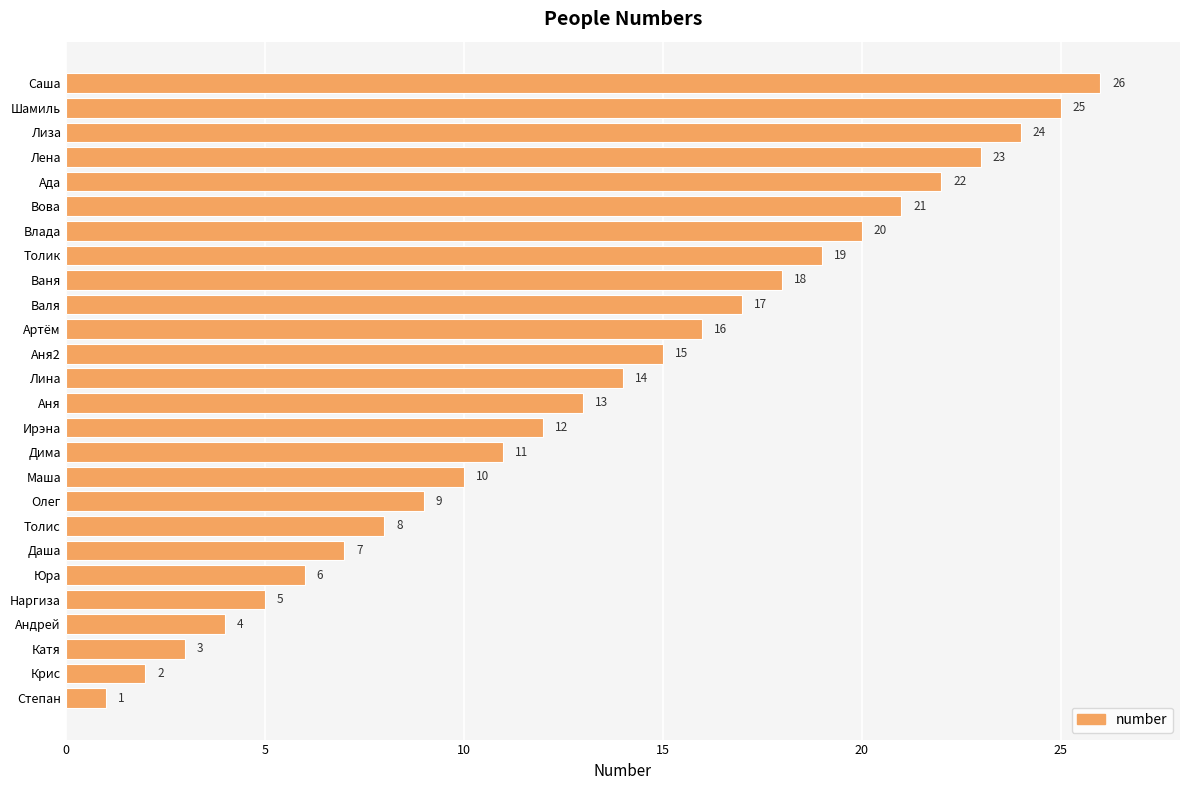

The value at Ада is 34. True or false?

False